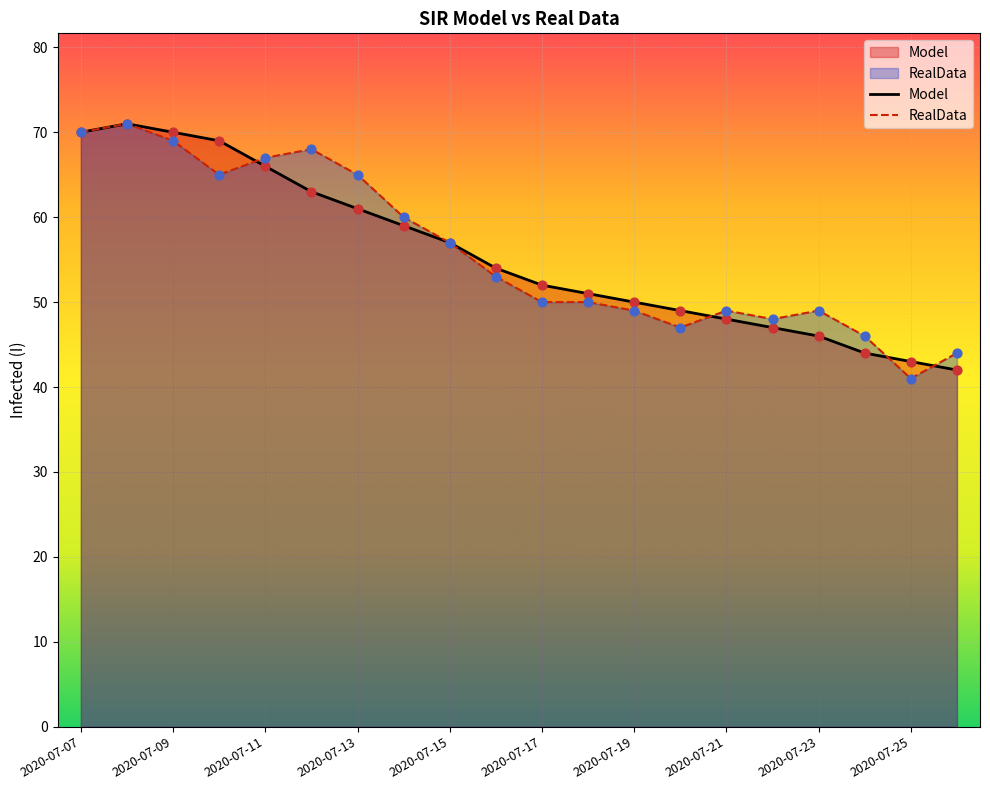

At how many categories does at least one series exceed 49?

13